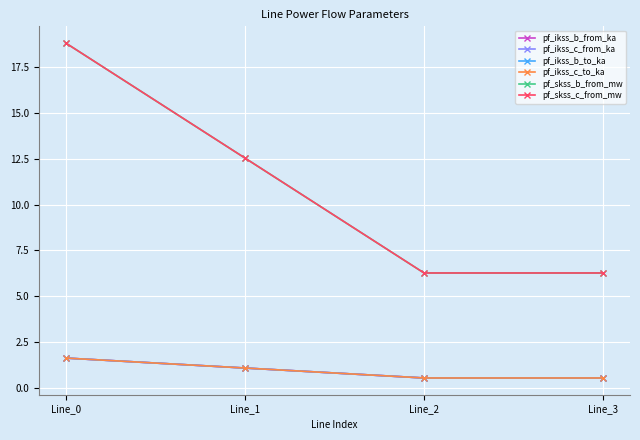

How many times do pf_ikss_c_to_ka and pf_ikss_c_from_ka cross each other?

1